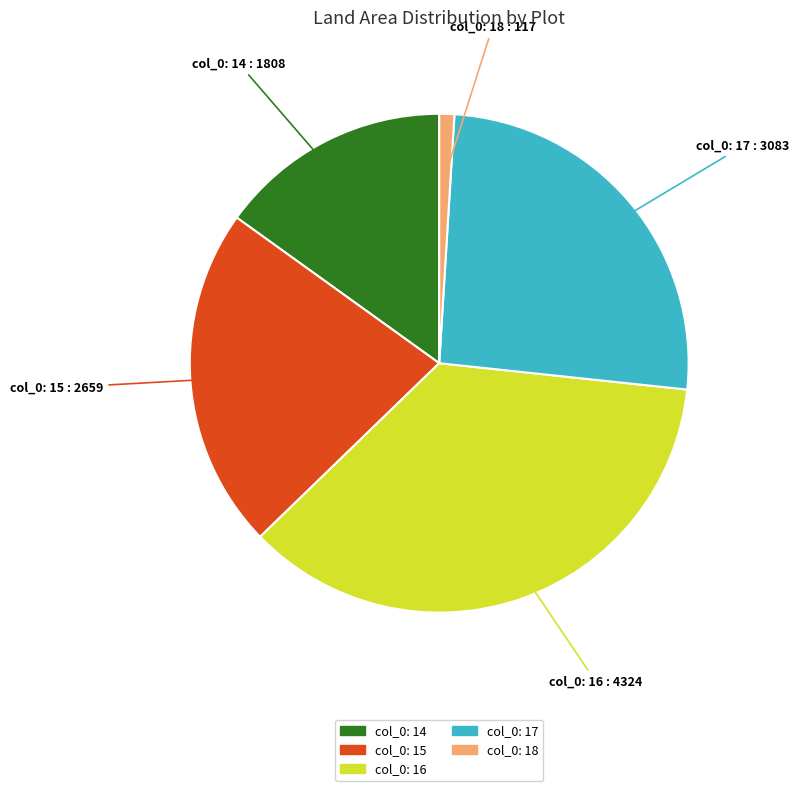

Is there a majority slice in this chart?

No